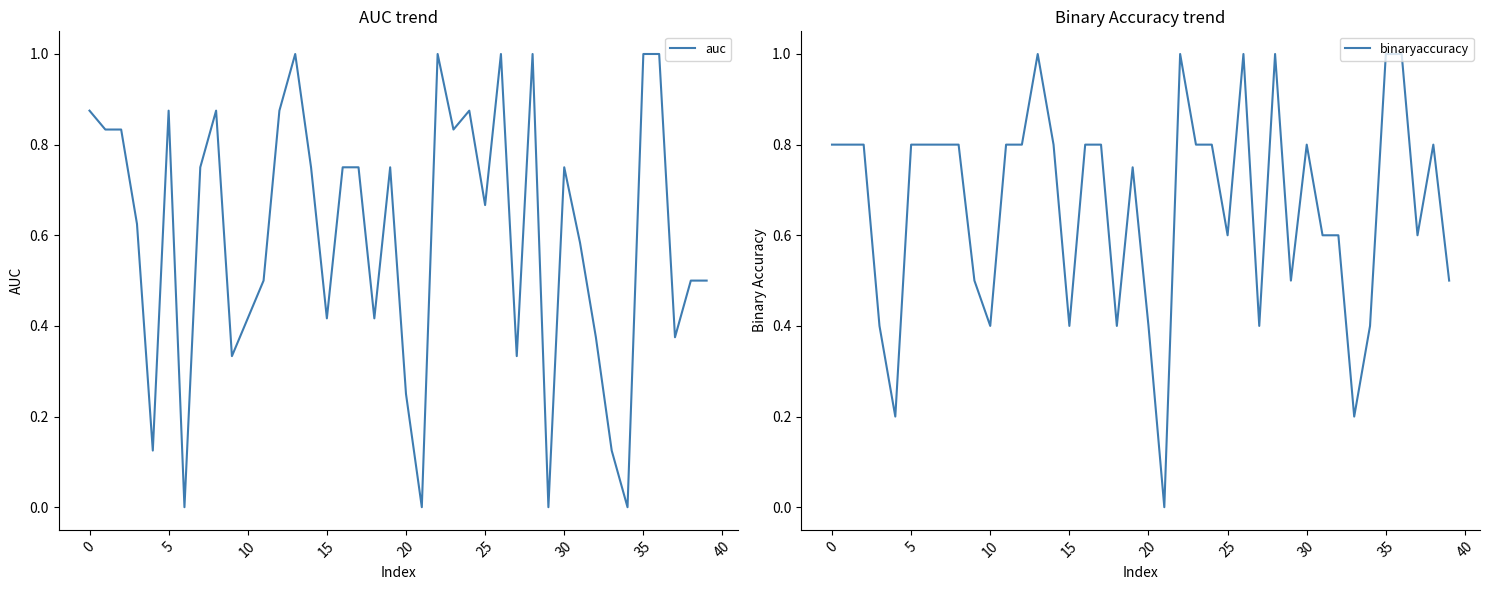

What is the total value across all series at 31?

1.2